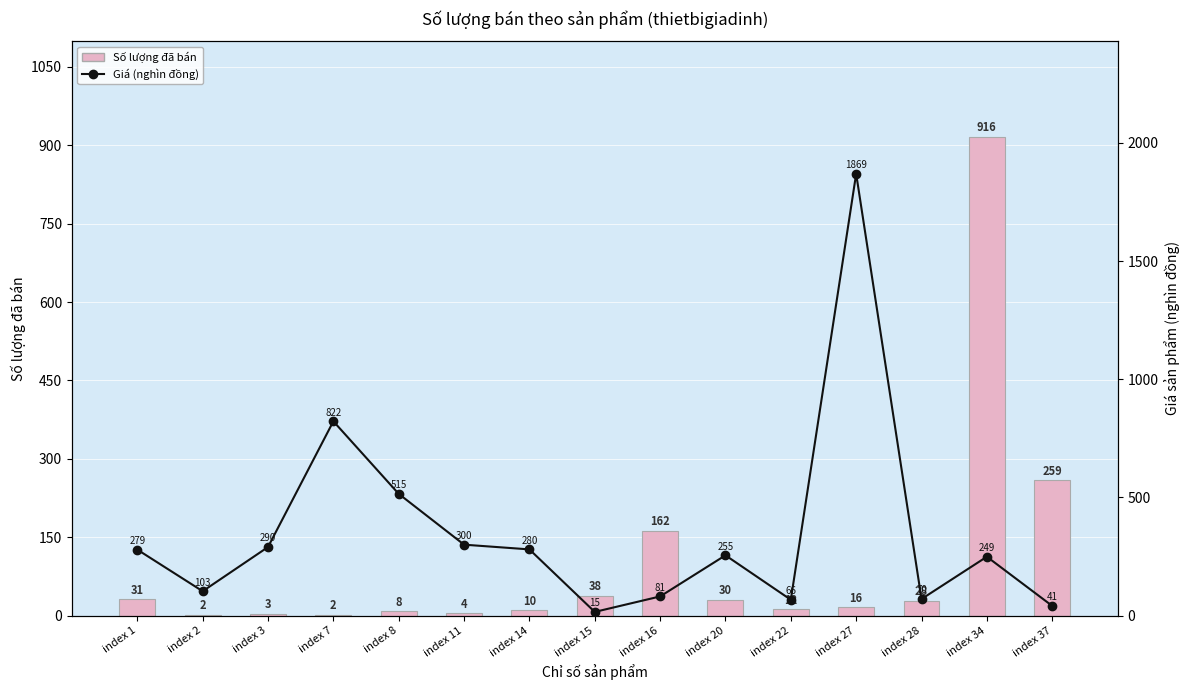

Which category has the highest value in the Số lượng đã bán series?

index 34